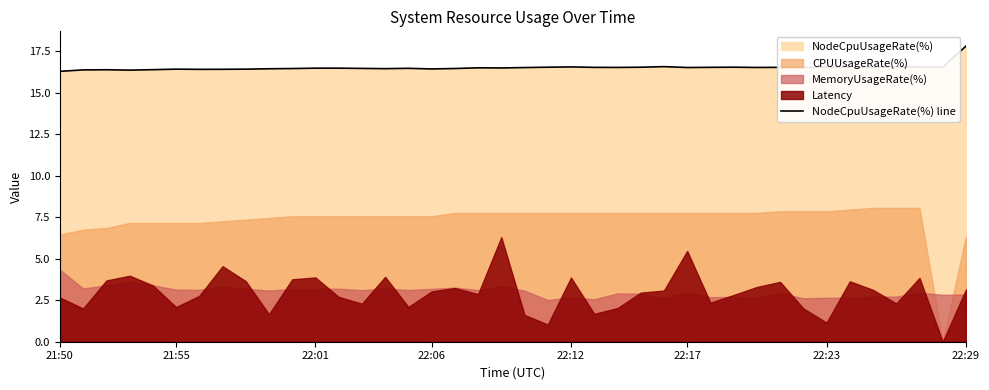

Reading left to right, extract all data points from this chart.

16.3	16.4	16.4	16.4	16.4	16.4	16.4	16.4	16.4	16.4	16.4	16.5	16.5	16.5	16.4	16.5	16.4	16.4	16.5	16.5	16.5	16.5	16.5	16.5	16.5	16.5	16.6	16.5	16.5	16.5	16.5	16.5	16.5	16.5	16.5	16.5	16.6	16.5	16.5	17.8